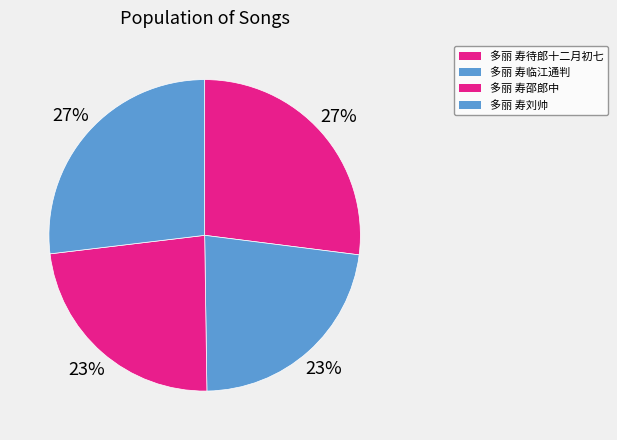

To the nearest percent, what is the average slice percentage?

25%